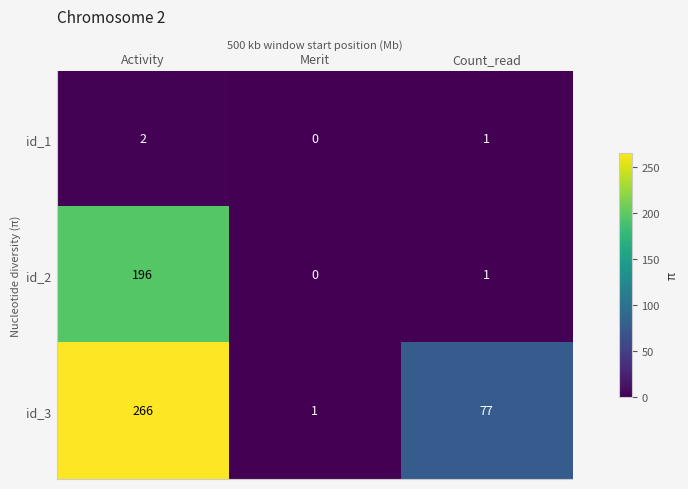

List the series in order of their peak value, lowest first.

id_1, id_2, id_3